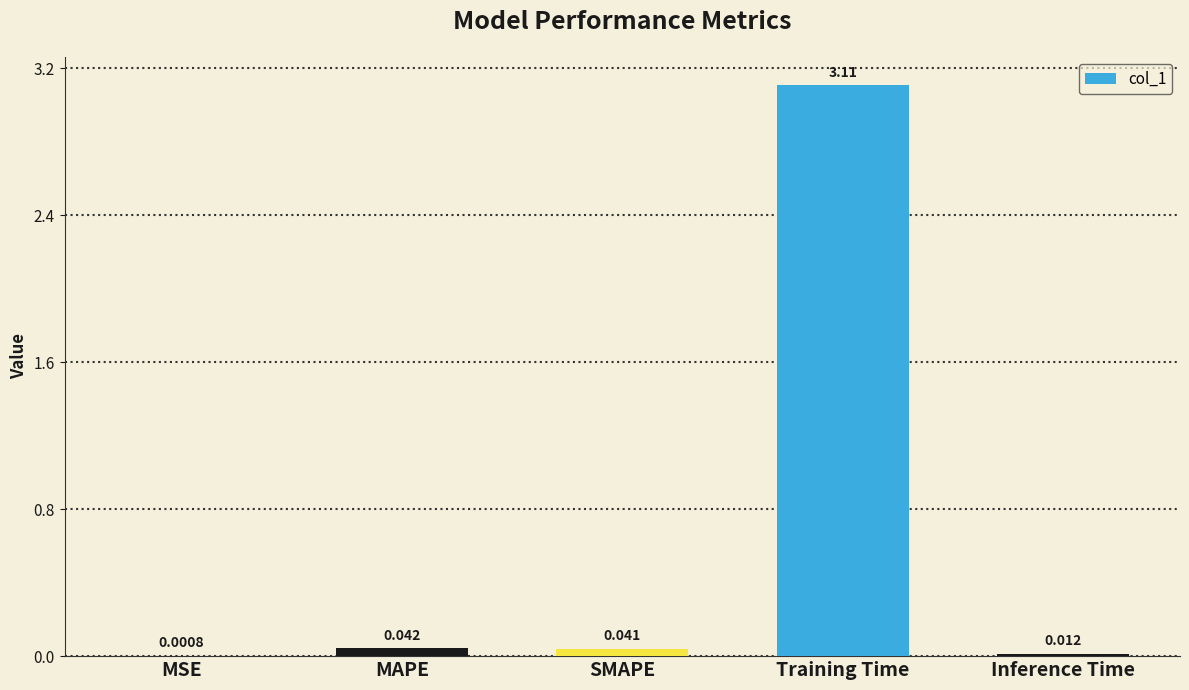

At which label is the value closest to 1?

MAPE